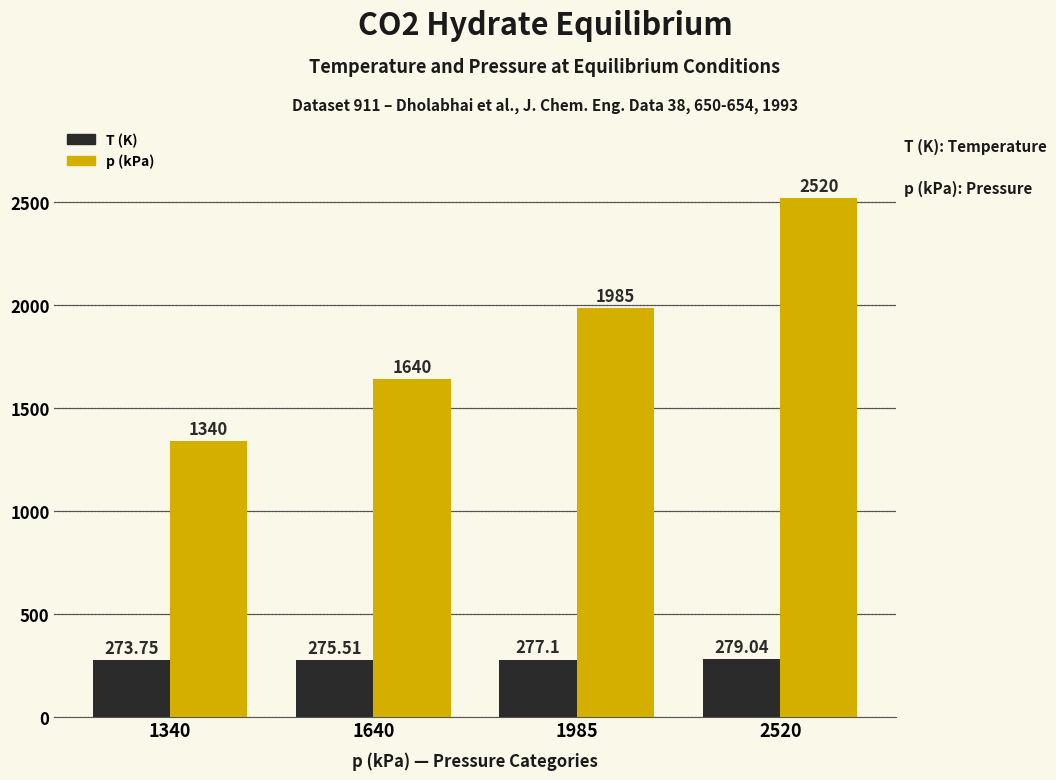

Is it true that p (kPa) equals 2520.0 at 2520?

True